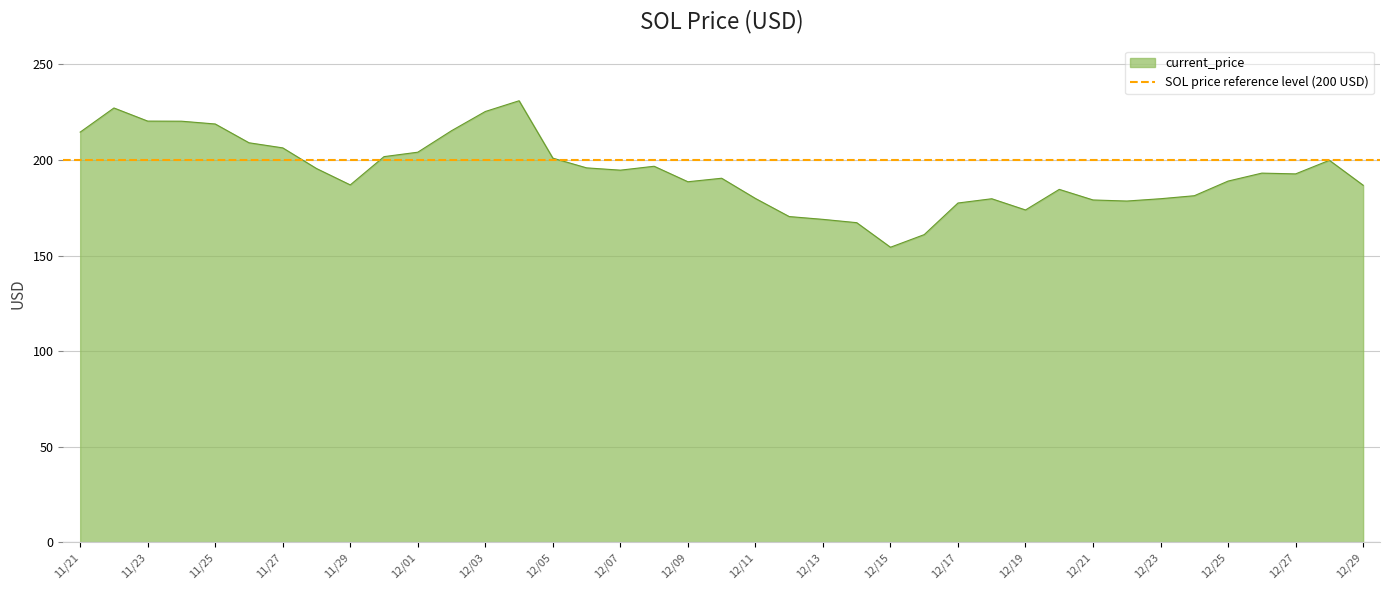

What position from the left is 12/10?

20